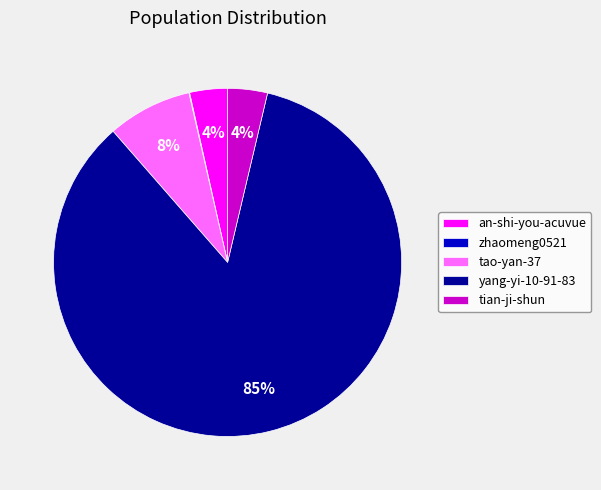

What is the largest slice in the pie chart?

yang-yi-10-91-83